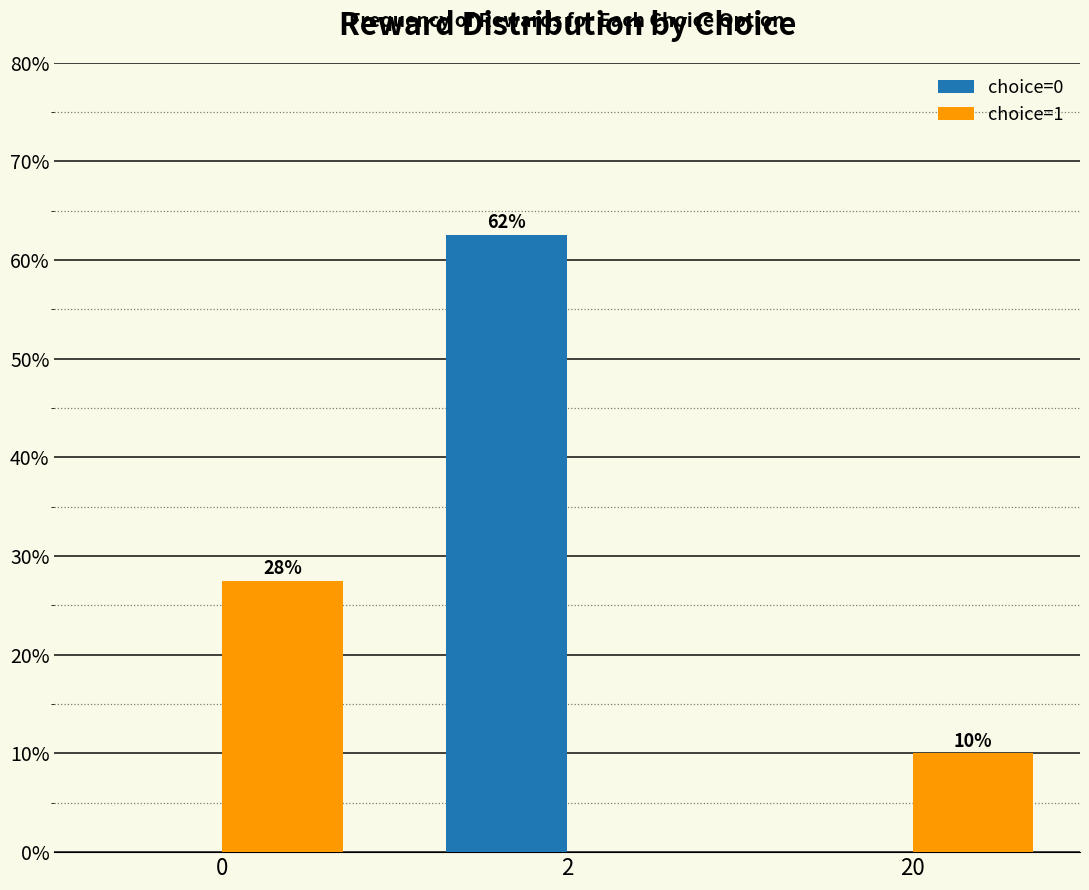

What are all the series names shown in the legend?

choice=0, choice=1